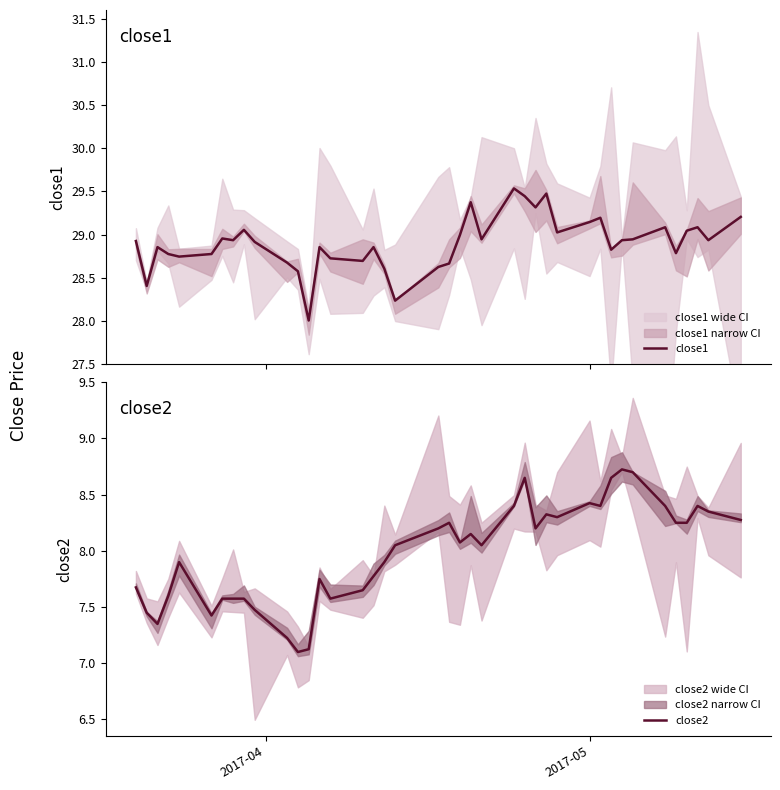

At how many categories does at least one series exceed 10?

40